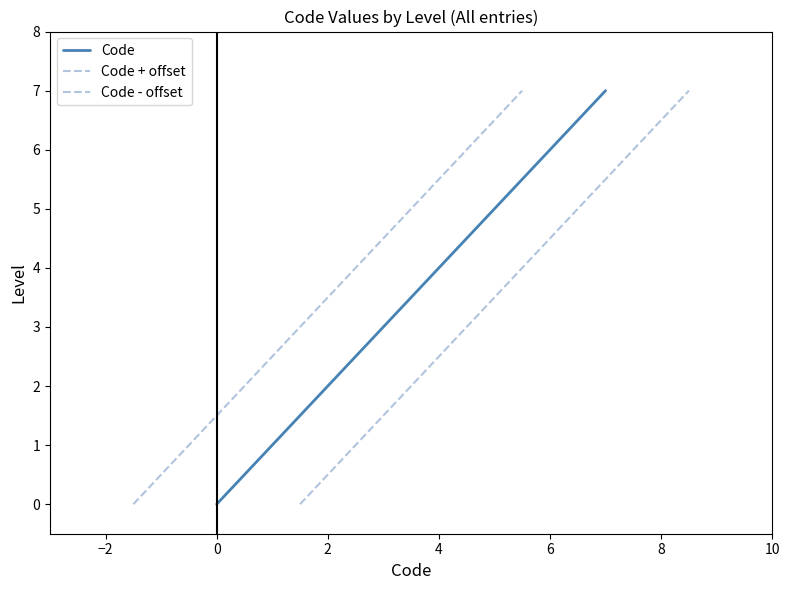

True or false: Code + offset has more than 2 points higher than both neighbors.

False